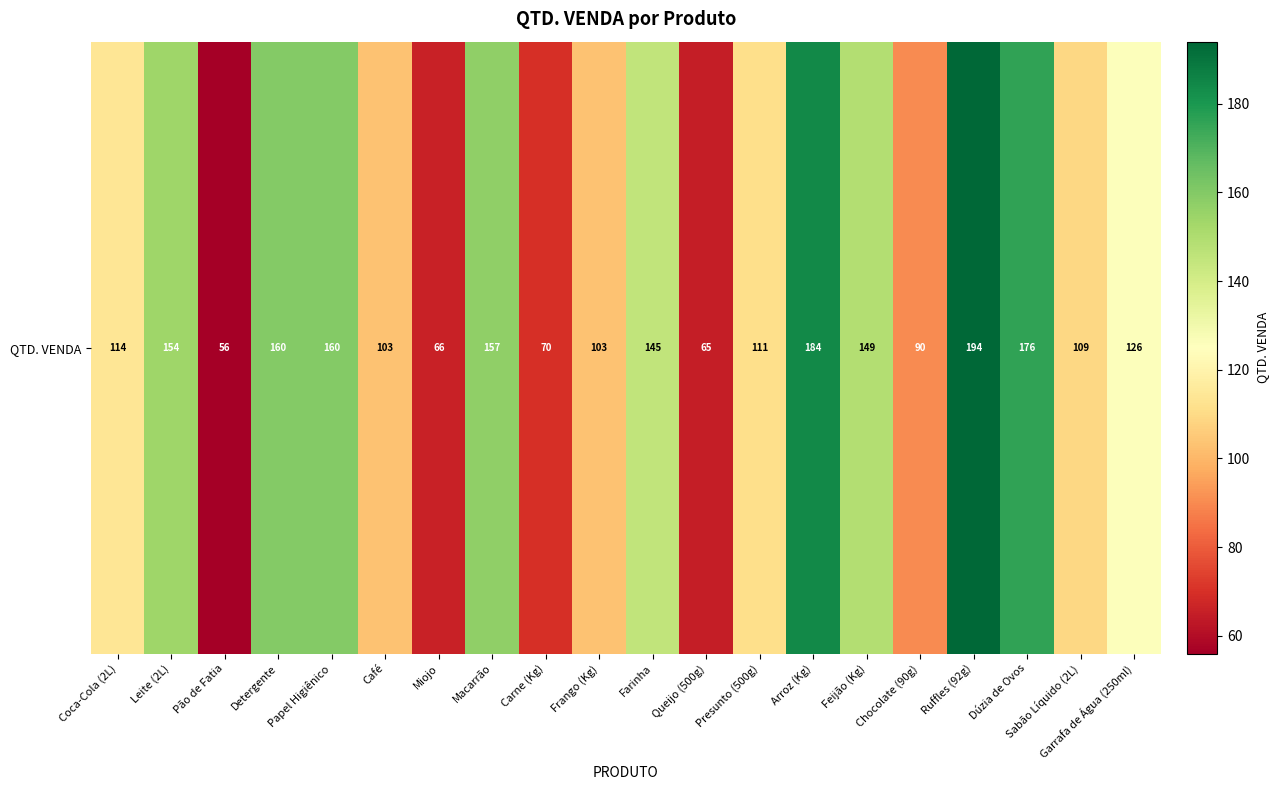

List the labels in order of value, largest first.

Ruffles (92g), Arroz (Kg), Dúzia de Ovos, Detergente, Papel Higiênico, Macarrão, Leite (2L), Feijão (Kg), Farinha, Garrafa de Água (250ml), Coca-Cola (2L), Presunto (500g), Sabão Líquido (2L), Café, Frango (Kg), Chocolate (90g), Carne (Kg), Miojo, Queijo (500g), Pão de Fatia